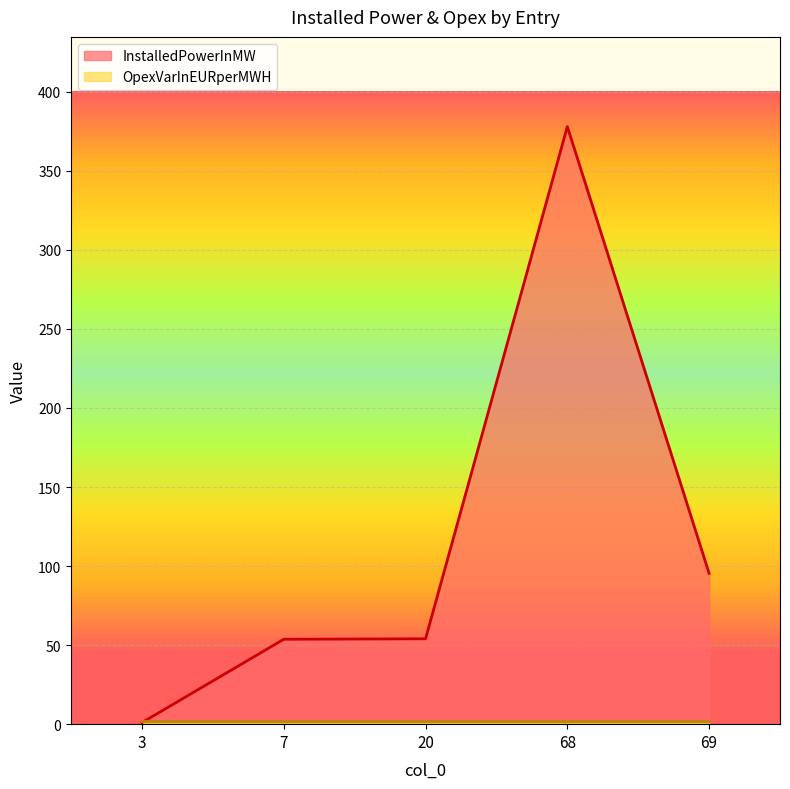

Rank the categories by value from highest to lowest.

68, 69, 20, 7, 3